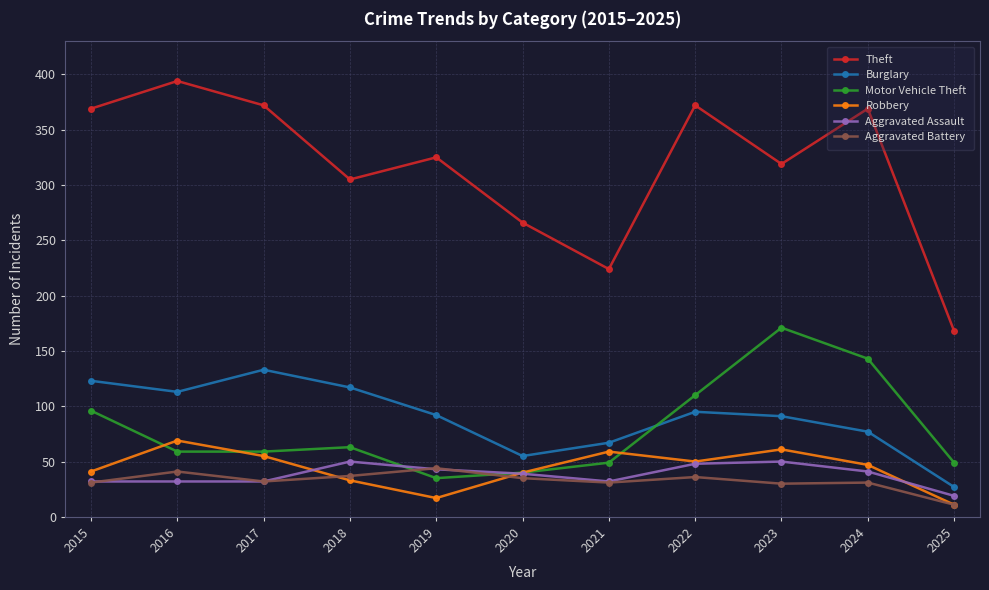

Which category has the highest value in the Robbery series?

2016